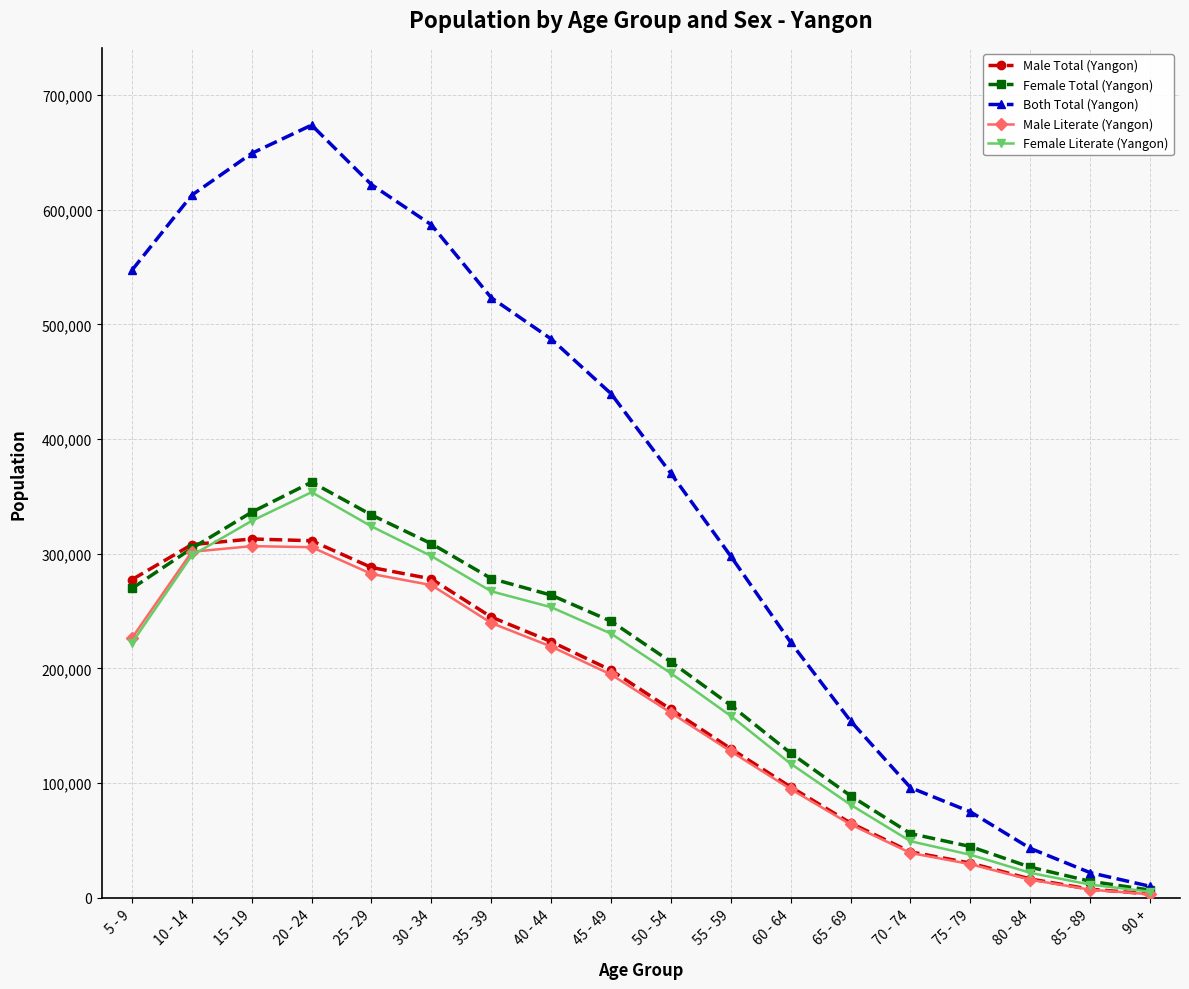

At which category does Female Literate (Yangon) reach its first local peak?

20 - 24